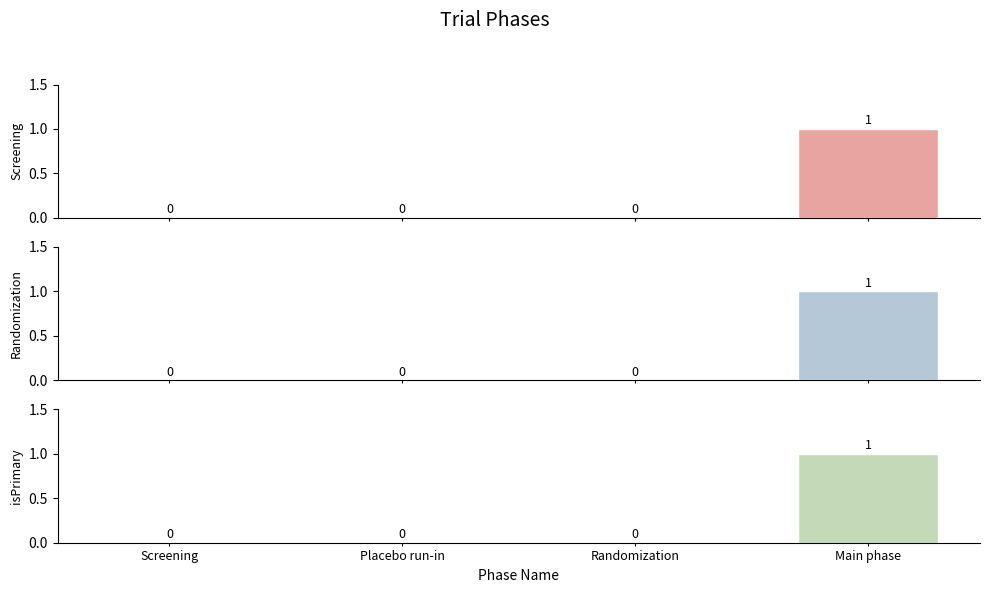

Is the value of Randomization at Screening greater than the value of Screening at Screening?

No